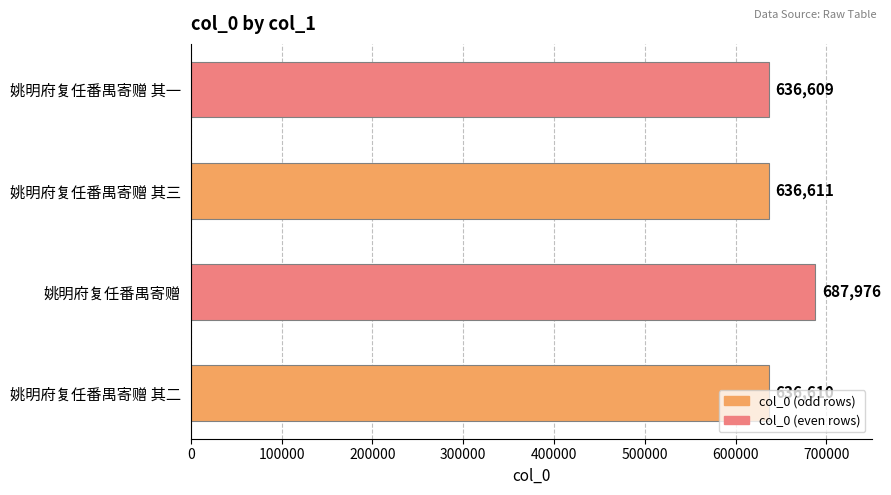

Which category has the highest value across all series?

姚明府复任番禺寄赠